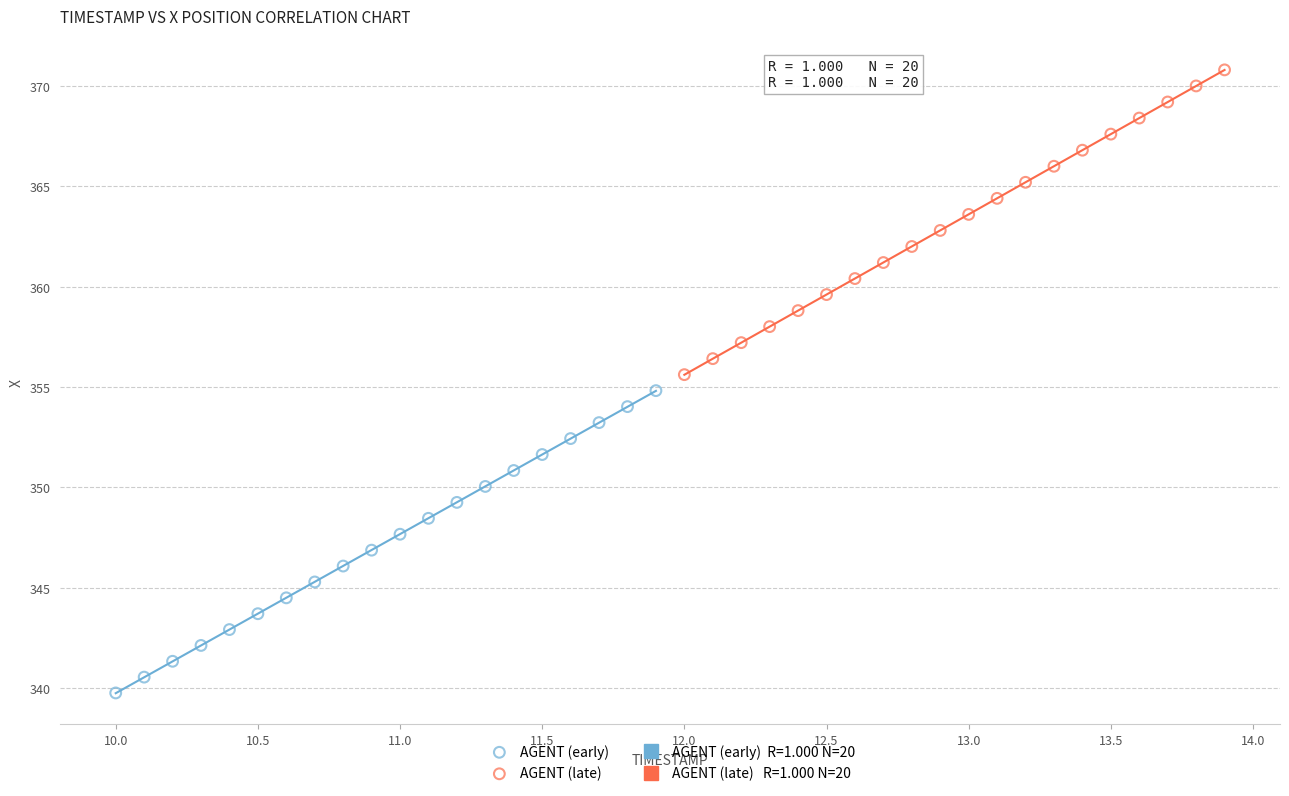

Which series reaches the minimum Y coordinate?

AGENT (early)